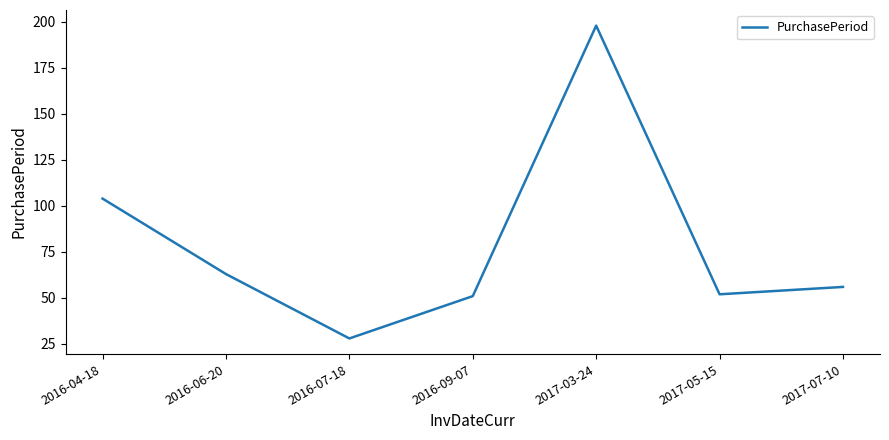

How many categories are shown in the chart?

7